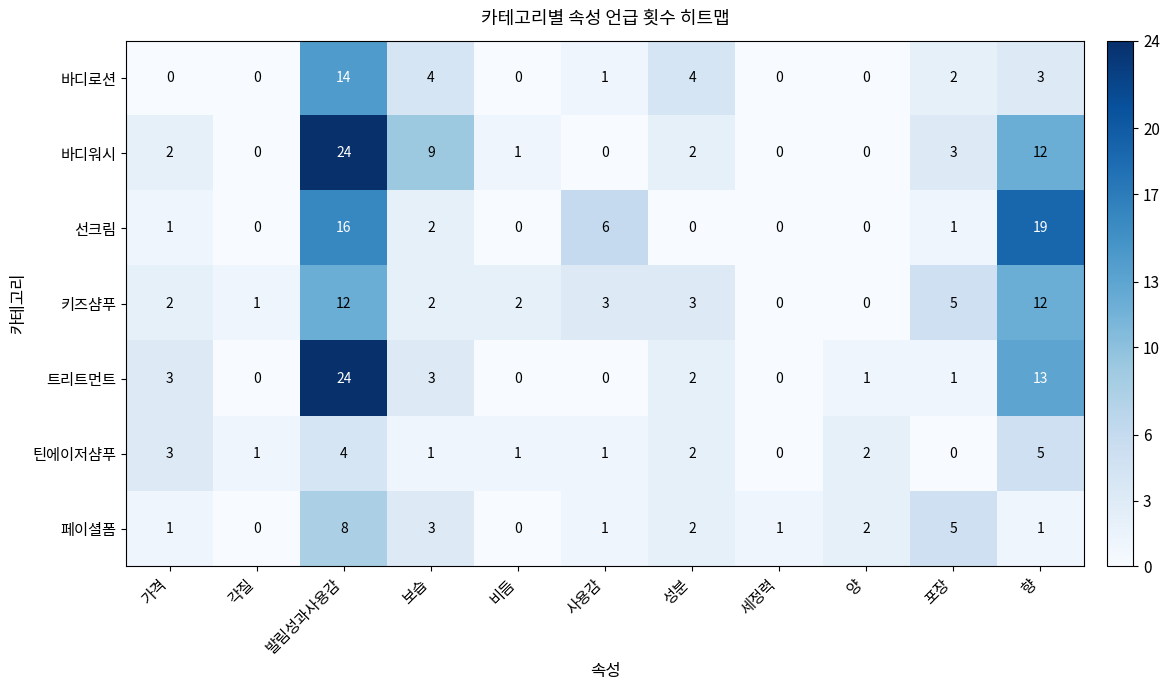

Count the 페이셜폼 values in the range 1 to 3.

7